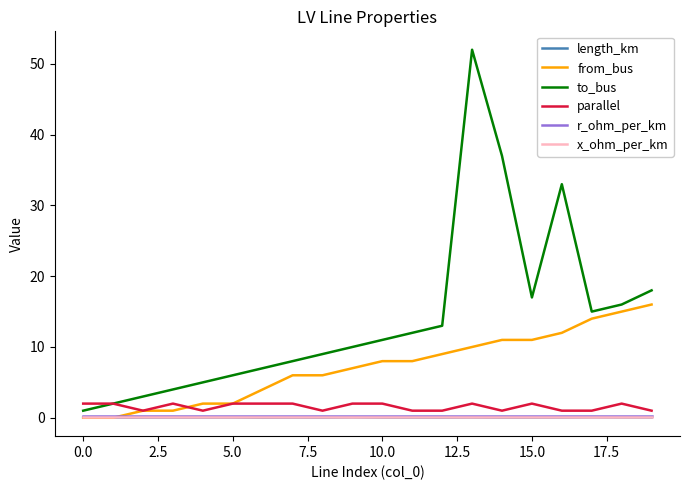

Which series has the largest range (max minus min)?

to_bus